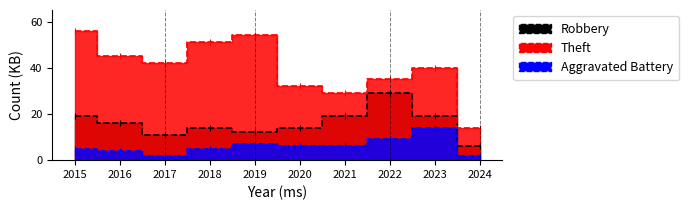

At which category does Aggravated Battery reach its first local peak?

2019